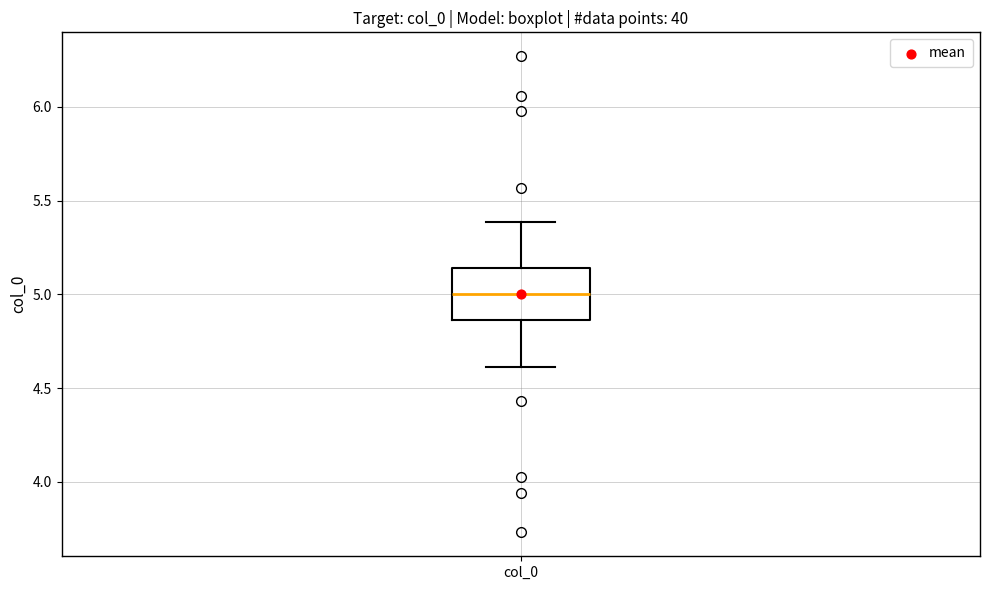

Transcribe this box plot: give where the median line is, the range the box spans, and where the two whiskers end, as read against the y-axis. The values are not printed on the chart, so give them approximately, as read against the axis.

median 5.00, box 4.85 to 5.15, whiskers 4.60 to 5.40